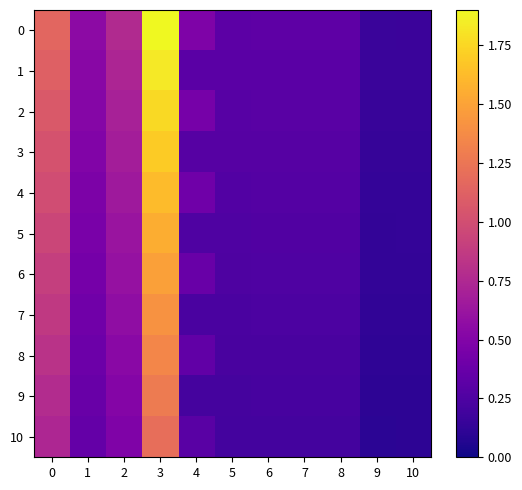

What is the maximum value shown in the chart?

1.9